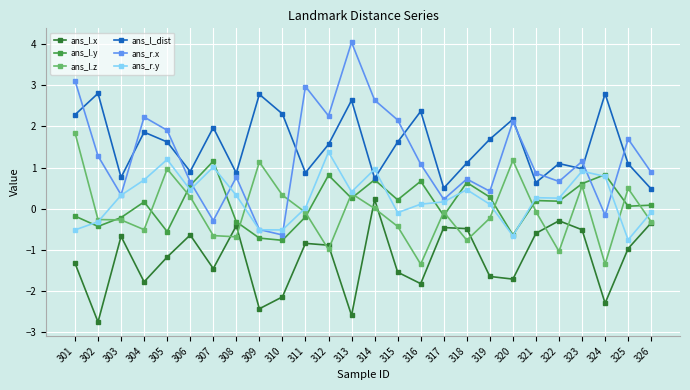

Is this an area chart (filled region under the line)?

No